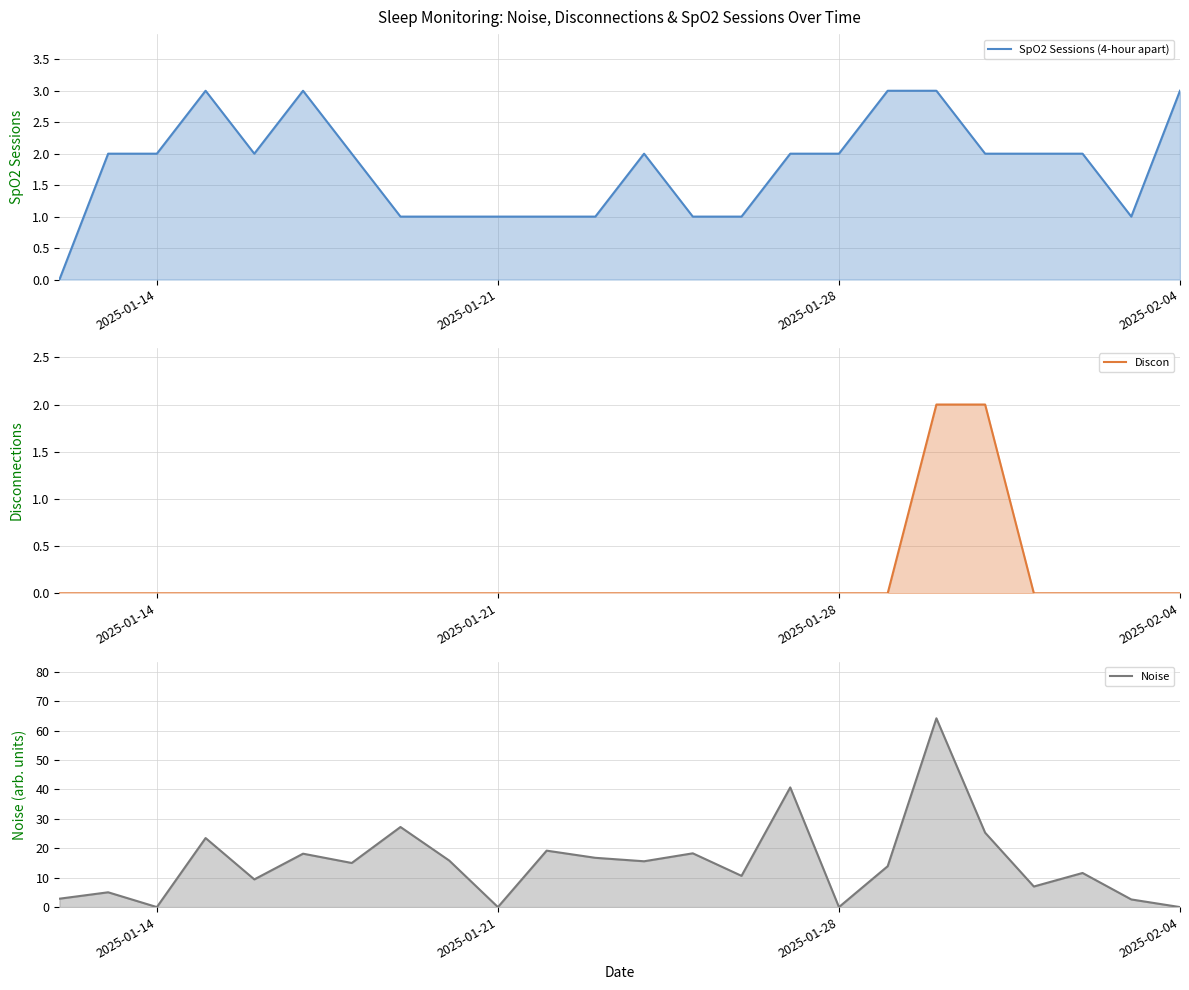

What is the average value of the Noise series?

15.1